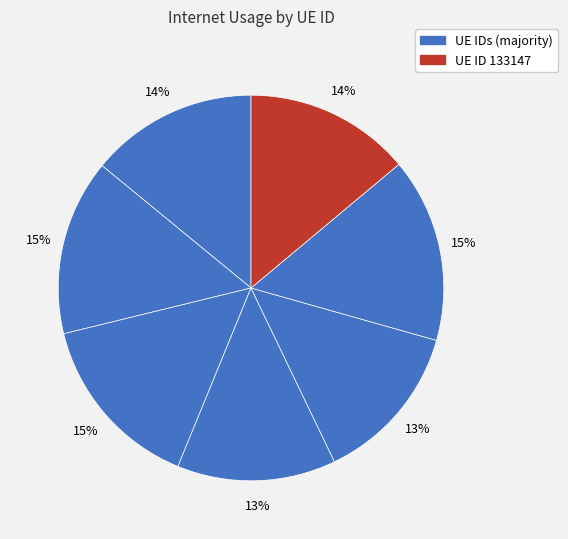

Rank the categories by value from lowest to highest.

832260, 1068368, 133147, 297486, 242717, 368973, 168307